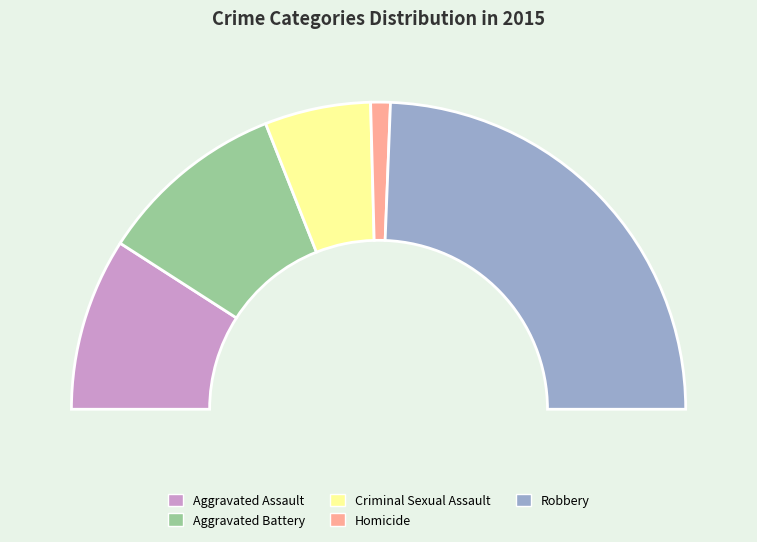

Does any single category account for the majority?

No